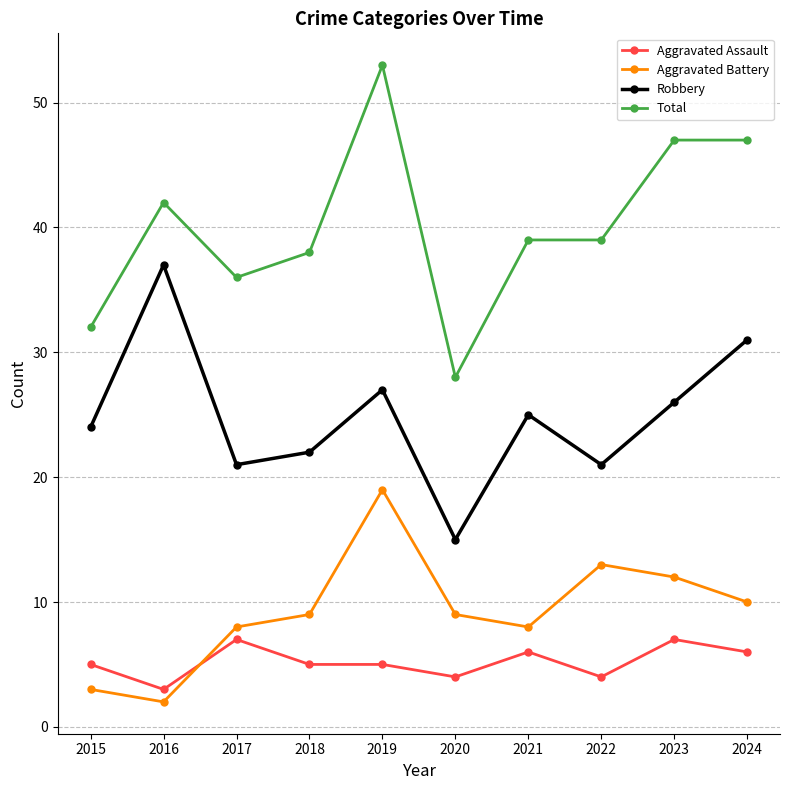

How many distinct data groups are displayed?

4